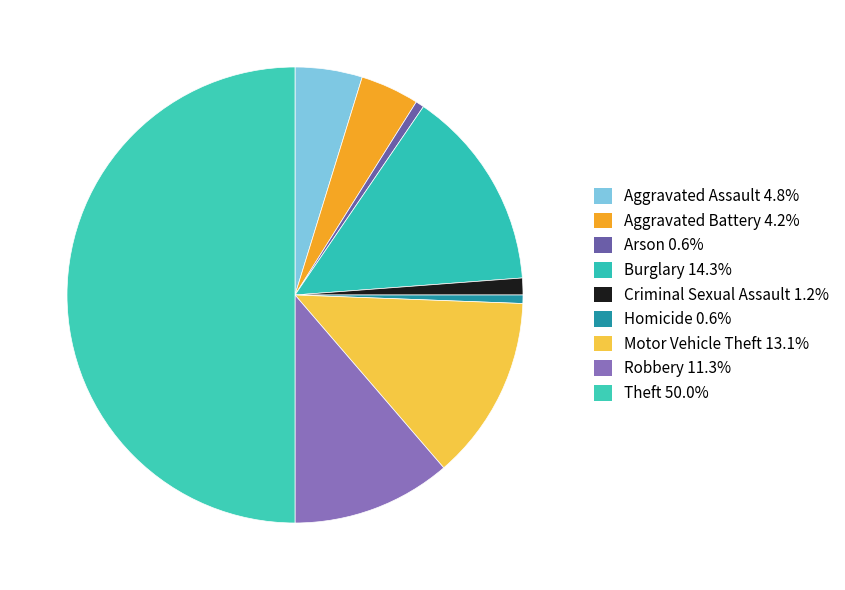

Count the number of slices in the pie.

9